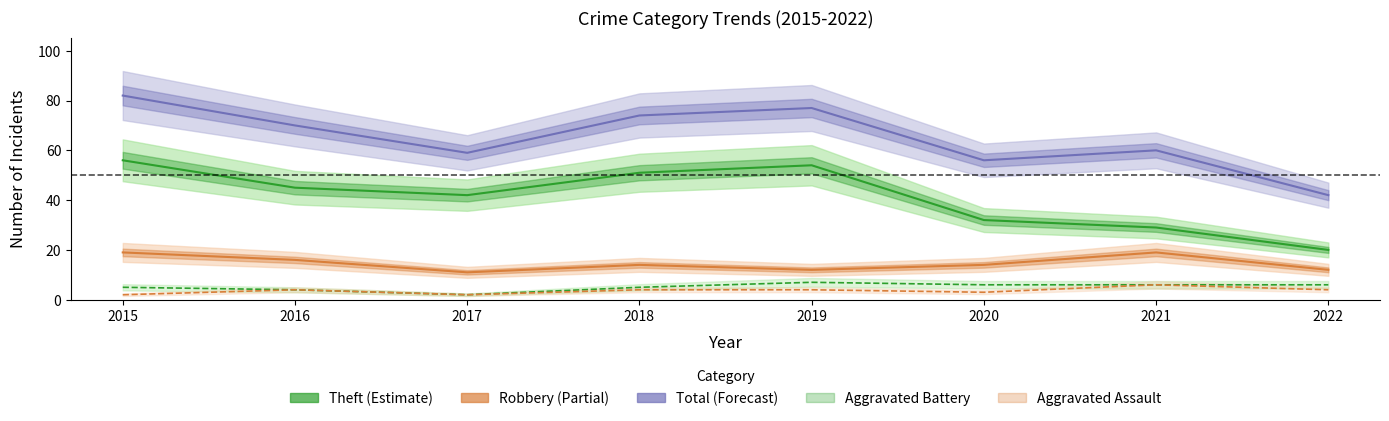

Between 2016 and 2020, which is larger?

2016